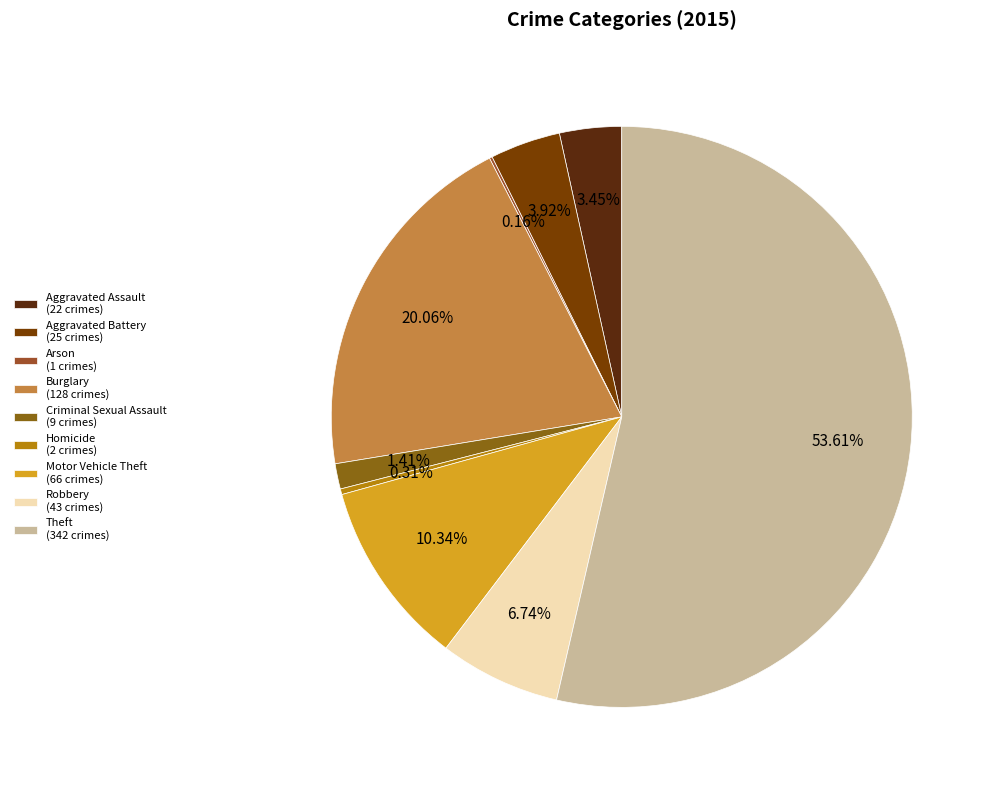

Rank the categories by value from lowest to highest.

Arson, Homicide, Criminal Sexual Assault, Aggravated Assault, Aggravated Battery, Robbery, Motor Vehicle Theft, Burglary, Theft